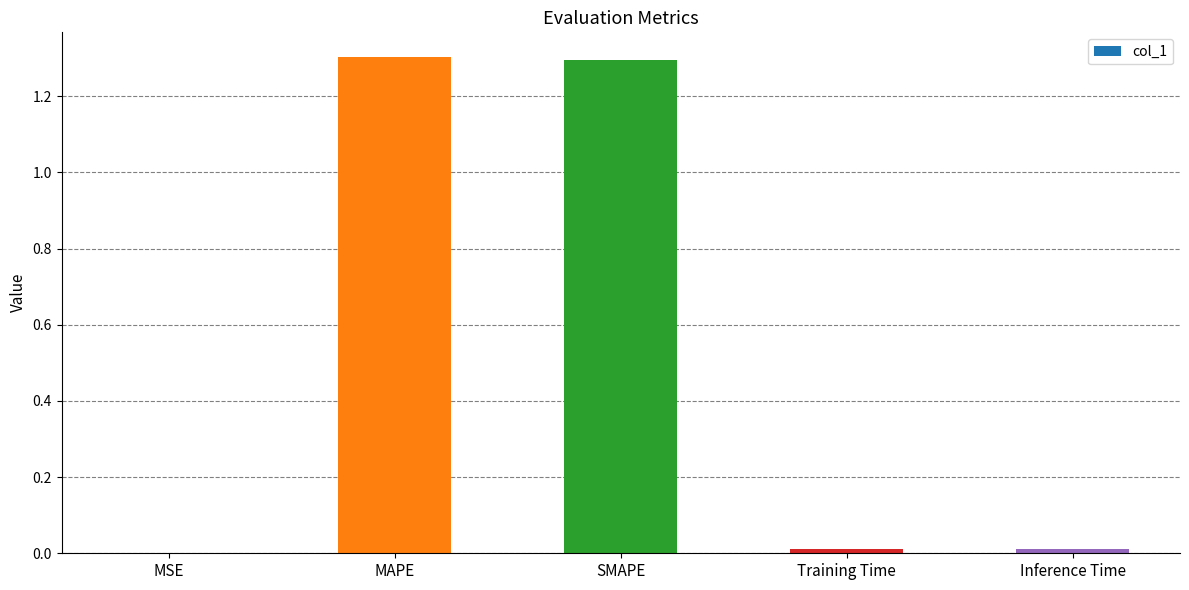

Are the bars grouped side by side (vs. stacked)?

No